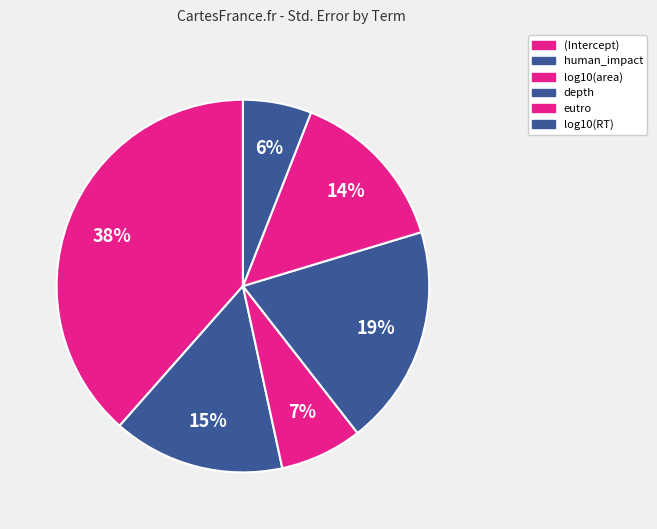

Count the number of slices in the pie.

6